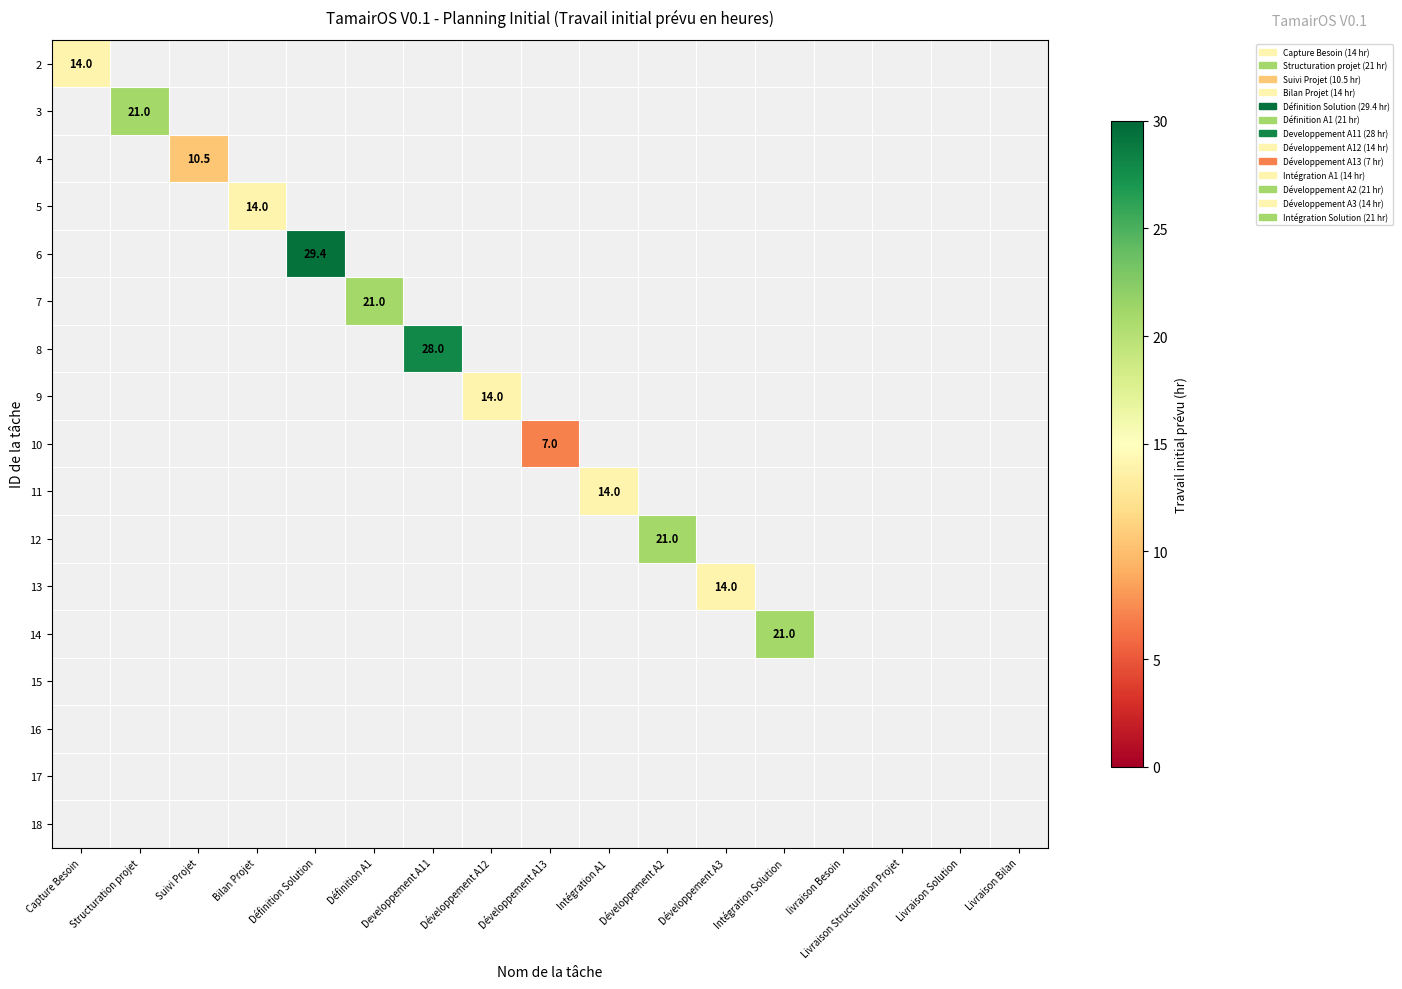

The value of 3 at Structuration projet is 29.2. True or false?

False